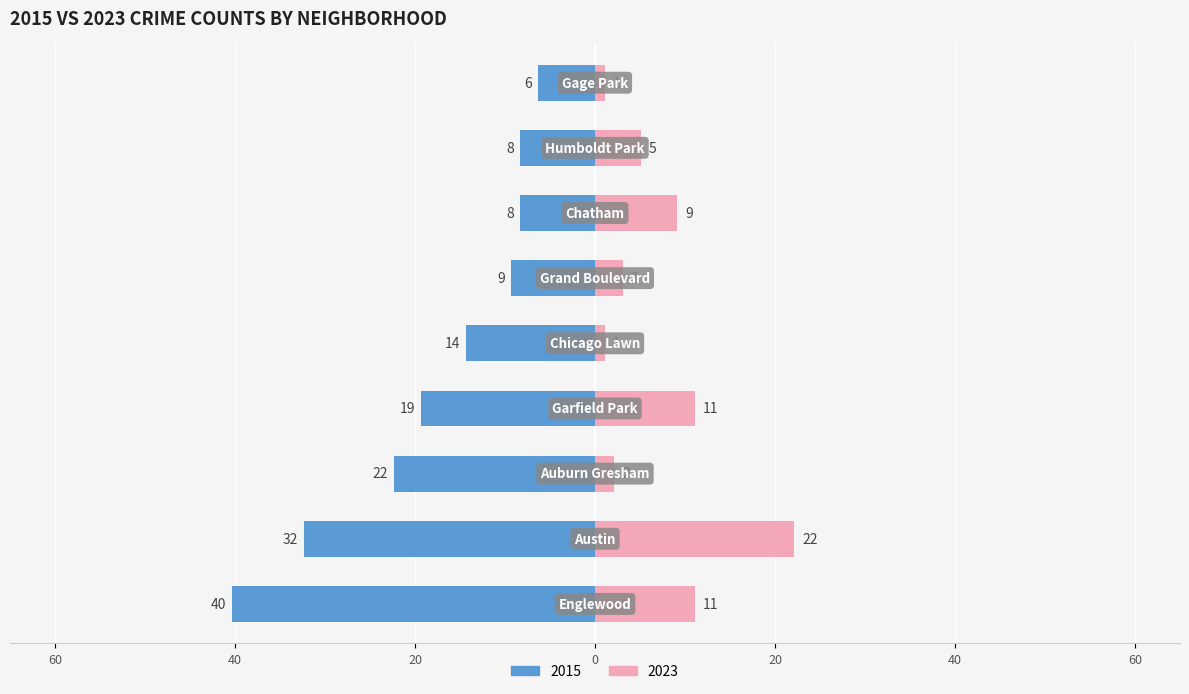

What is the total value across all series at Austin?

-10